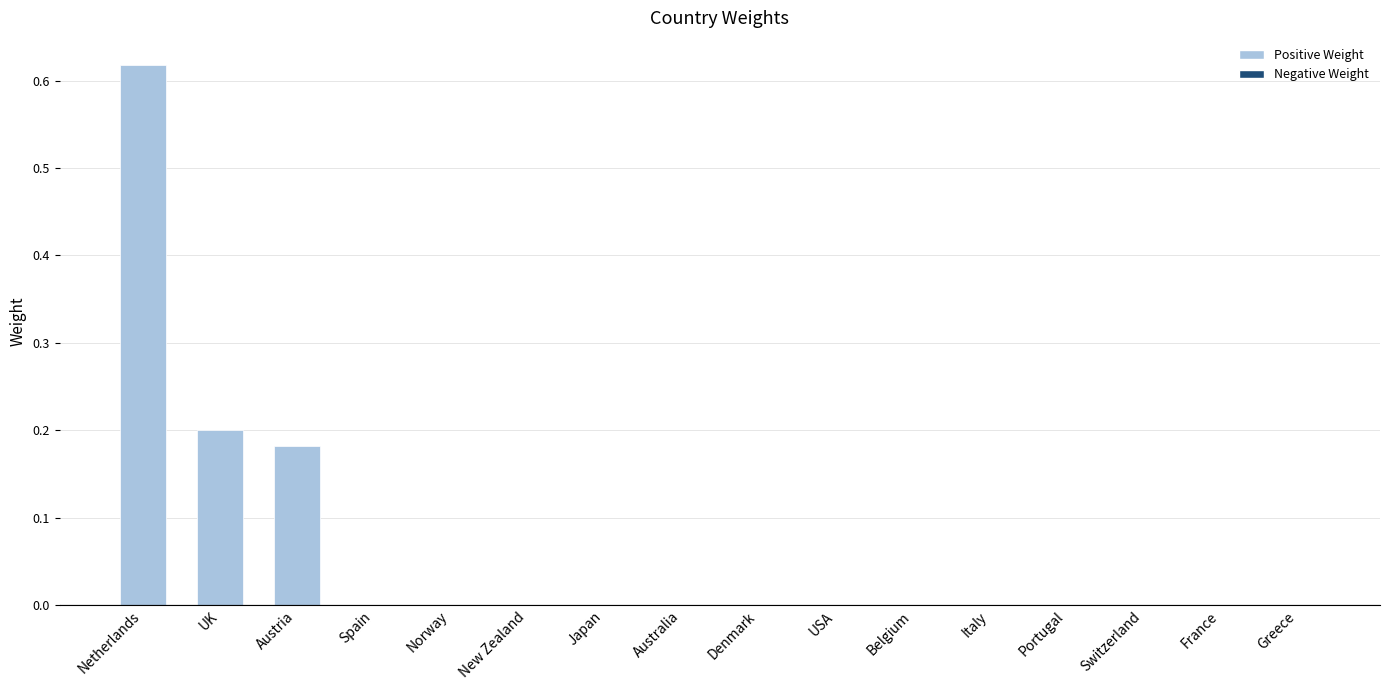

Is it true that the value at UK is 0.2?

True